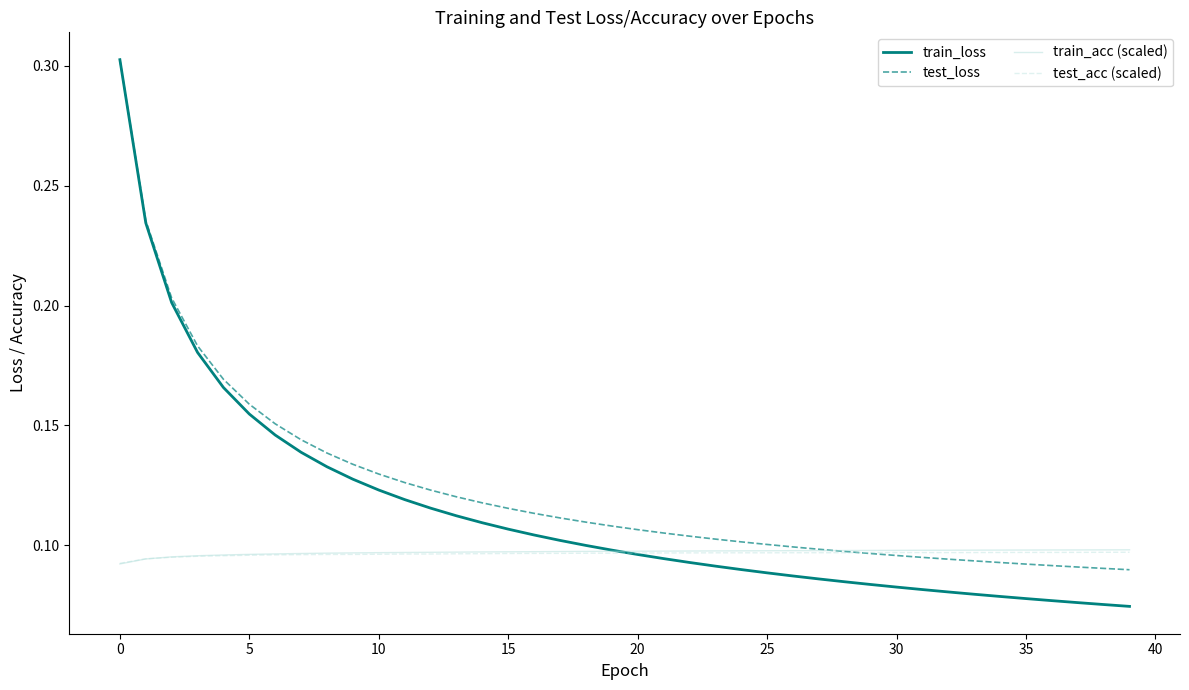

True or false: test_loss and train_acc (scaled) cross at least once.

True